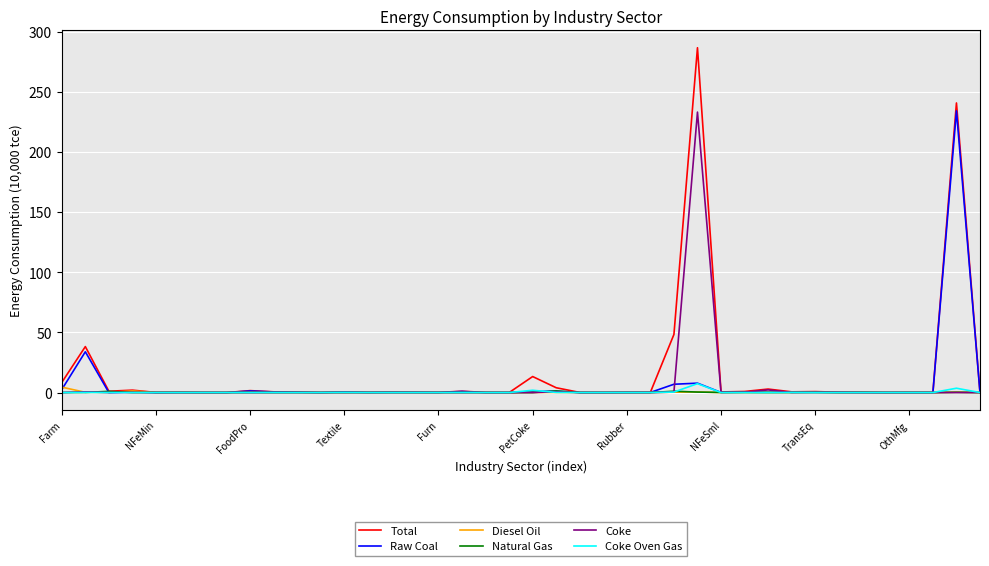

How many series are shown in this chart?

6